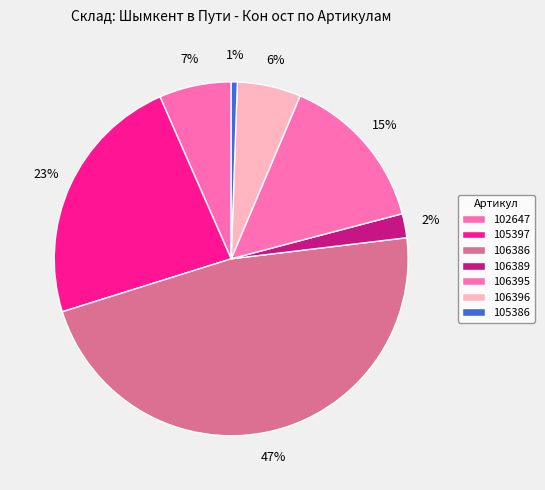

Is there a majority slice in this chart?

No